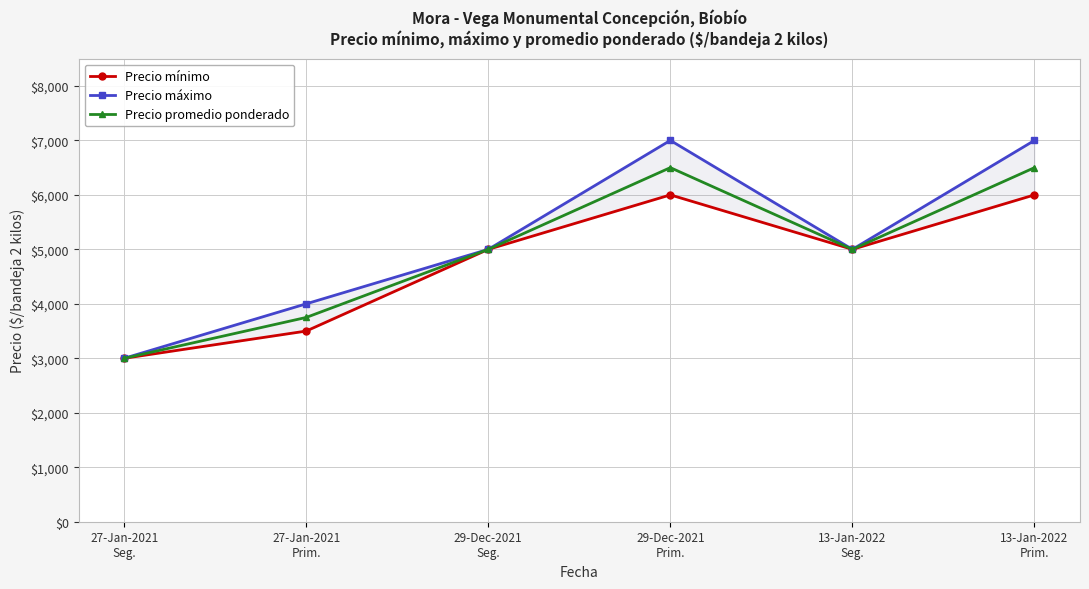

Between 29-Dec-2021
Seg. and 13-Jan-2022
Prim., which series saw the biggest shift?

Precio máximo